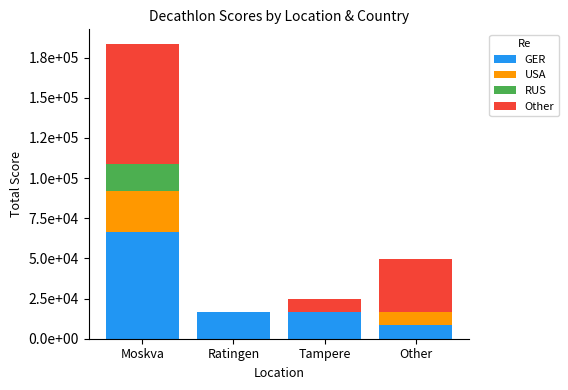

Are the bars grouped side by side (vs. stacked)?

No